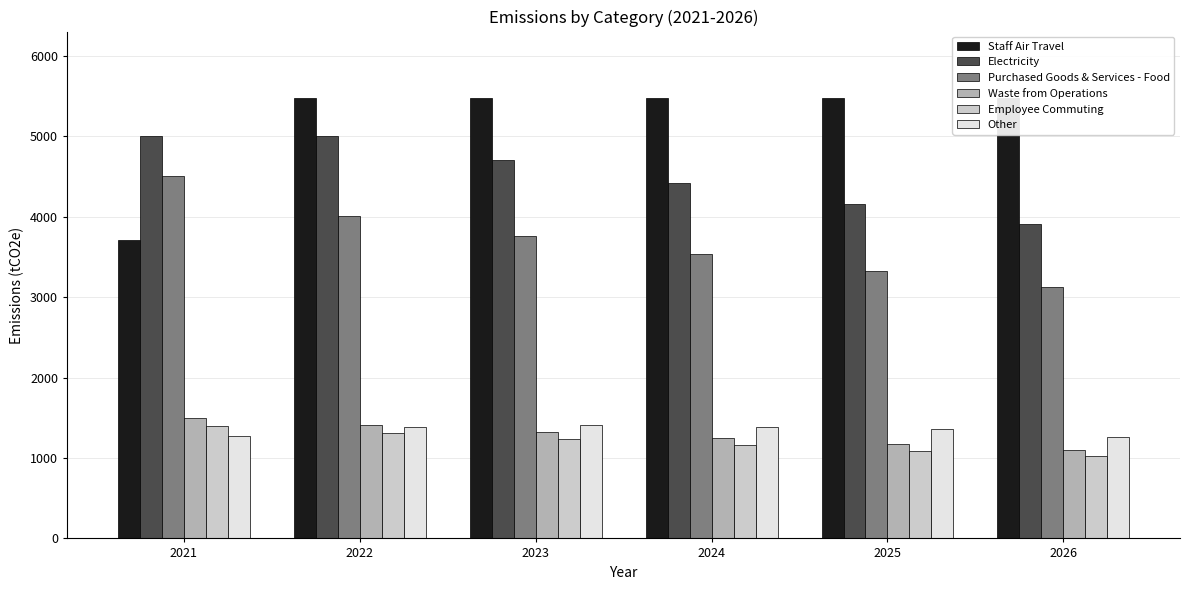

Rank the series by their maximum value, from lowest to highest.

Employee Commuting, Other, Waste from Operations, Purchased Goods & Services - Food, Electricity, Staff Air Travel